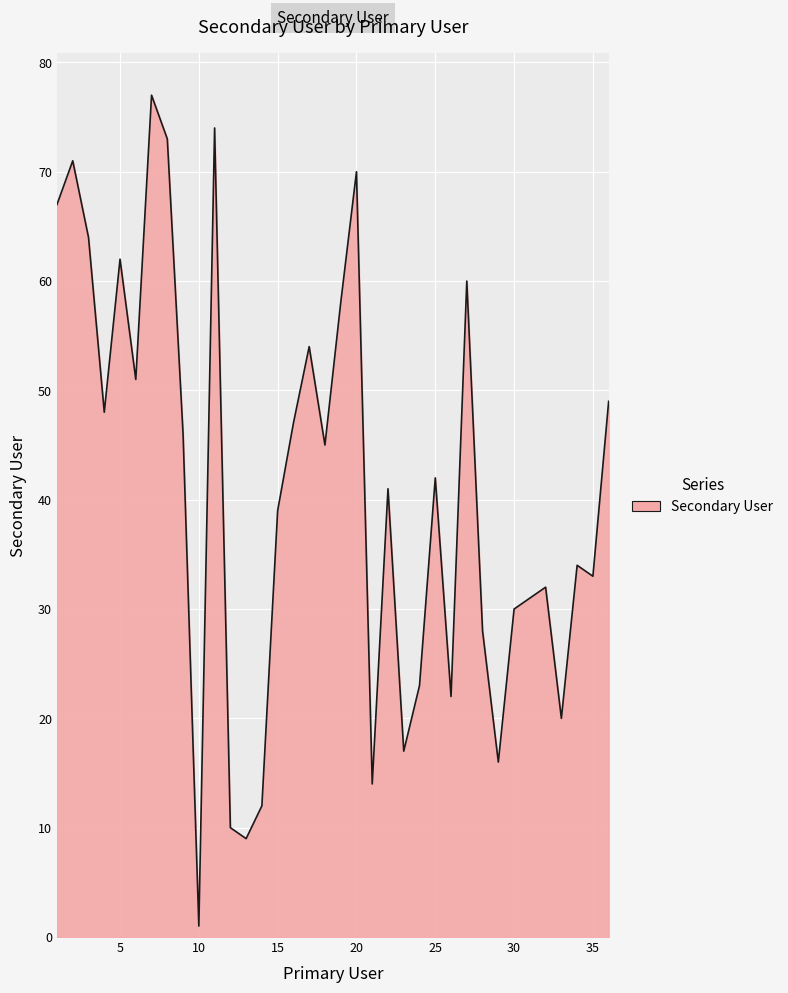

What is the greatest value displayed?

77